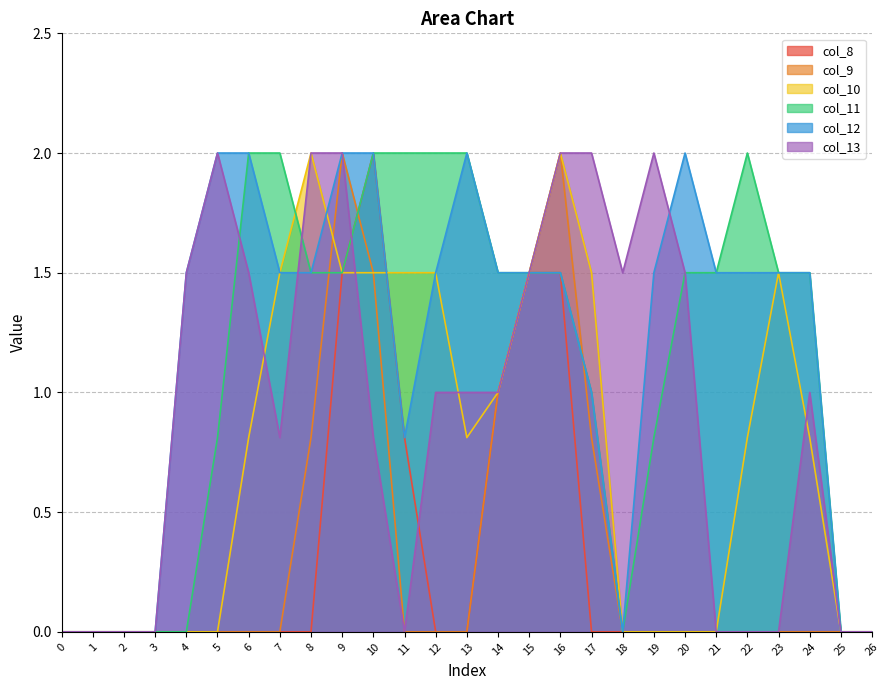

After their last crossing, which series has the higher values: col_11 or col_9?

col_11